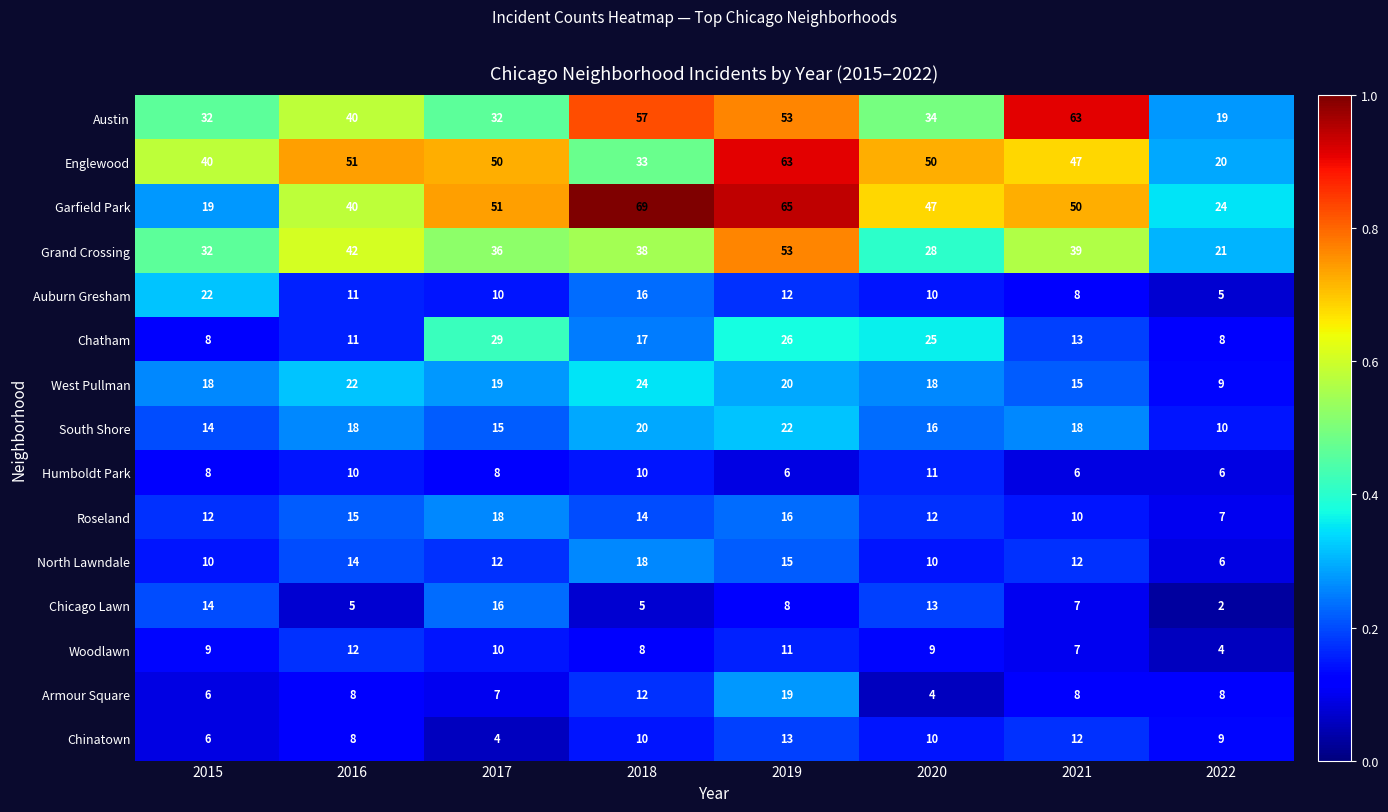

What is the average value of the Englewood series?

44